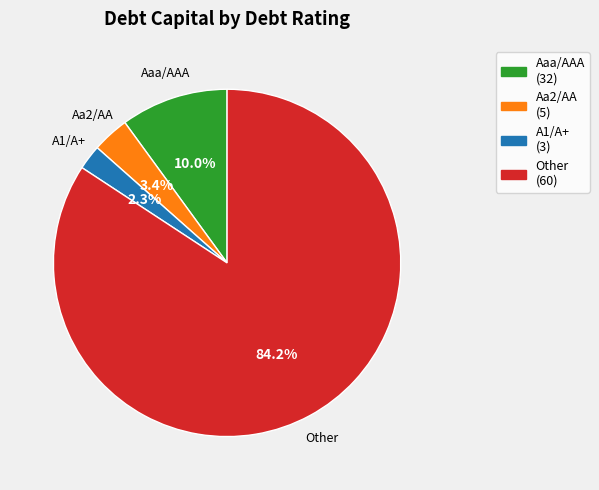

Which slice is the smallest?

A1/A+